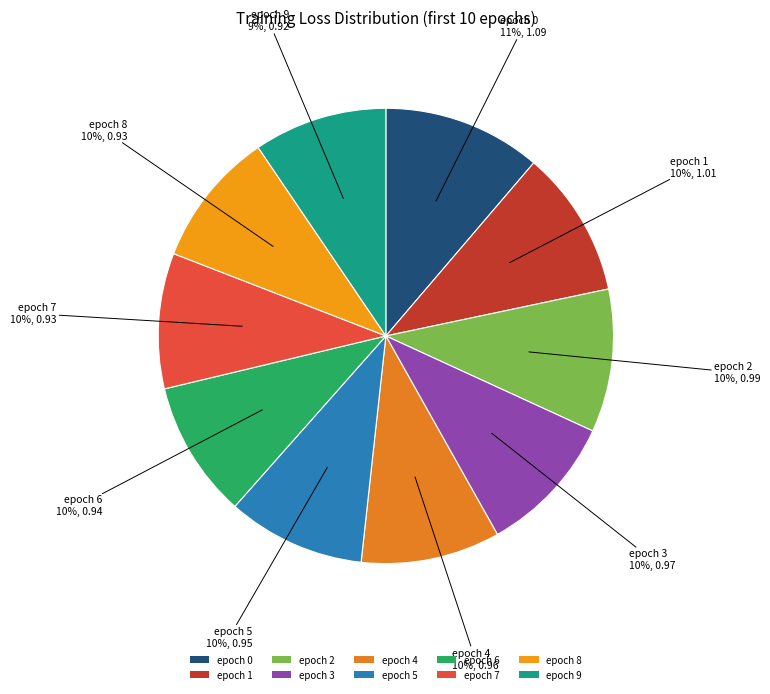

To the nearest percent, what is the combined percentage of epoch 1 and epoch 4?

20%